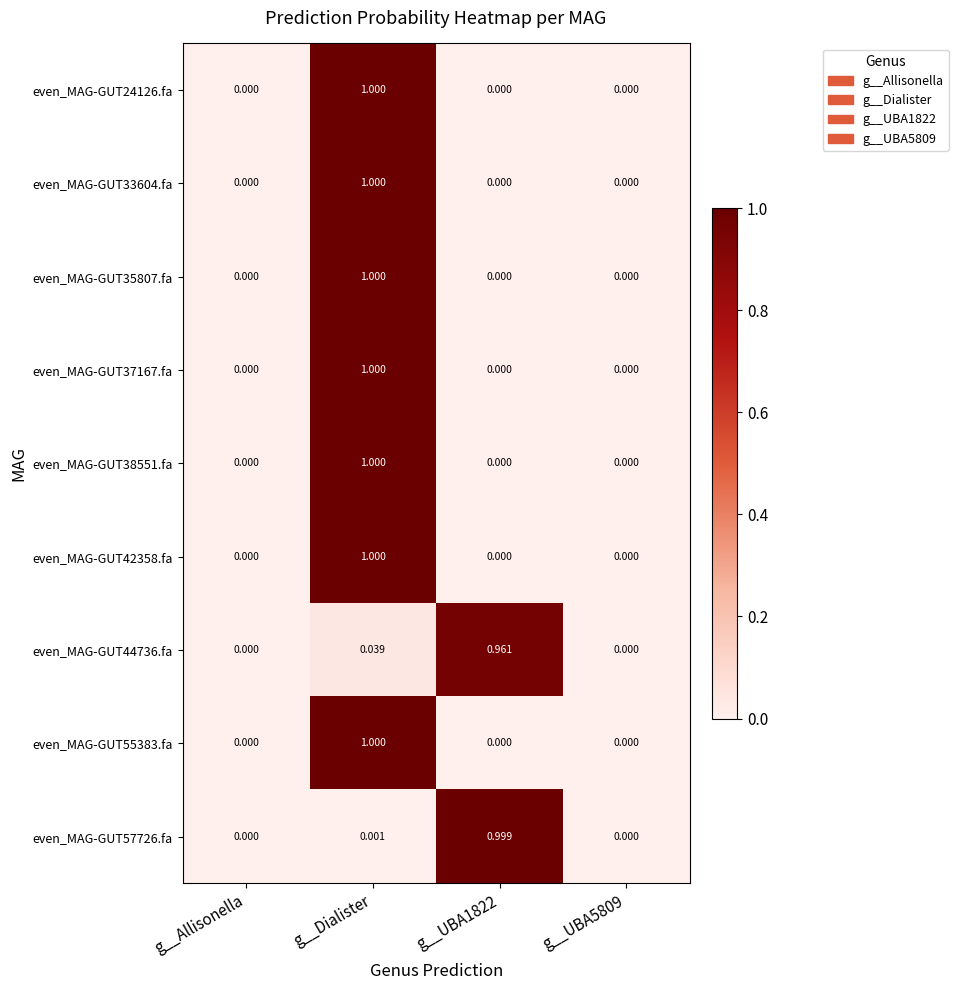

At which category is the sum across all series the highest?

g__Dialister